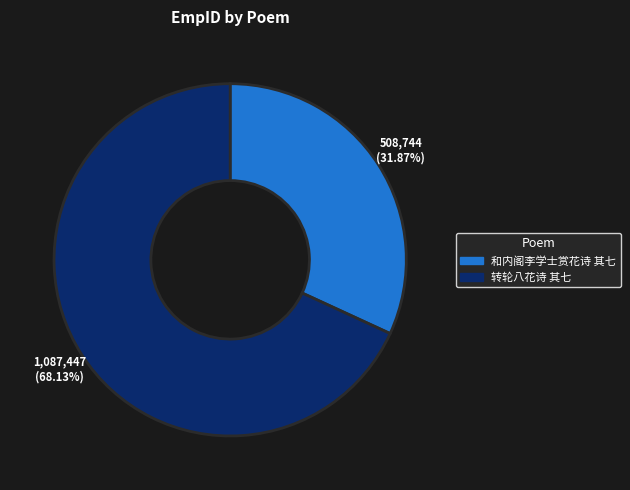

What is the smallest slice in the pie chart?

和内阁李学士赏花诗 其七